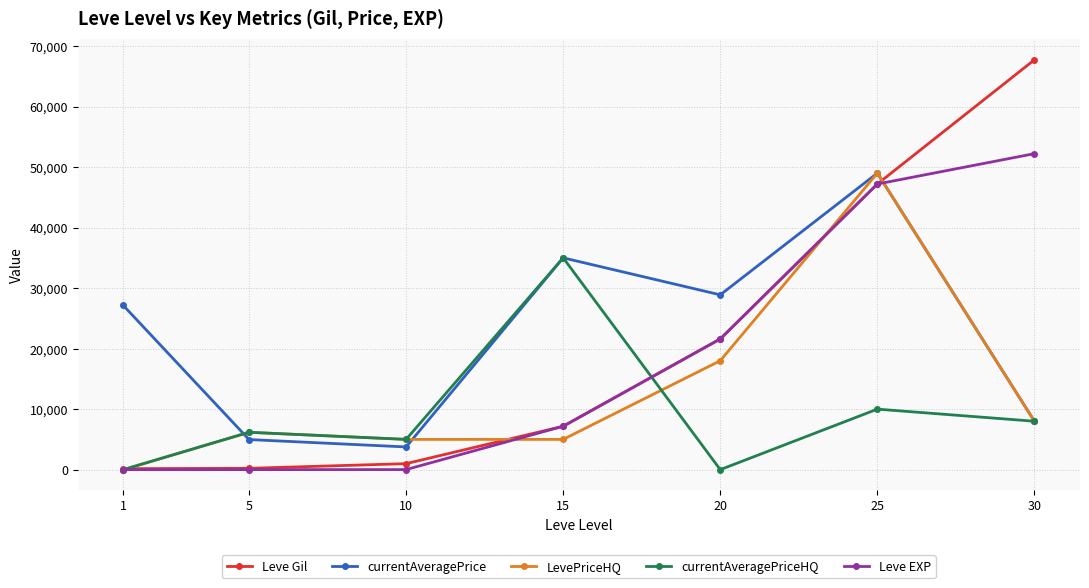

How many intersections are there between currentAveragePrice and Leve EXP?

1